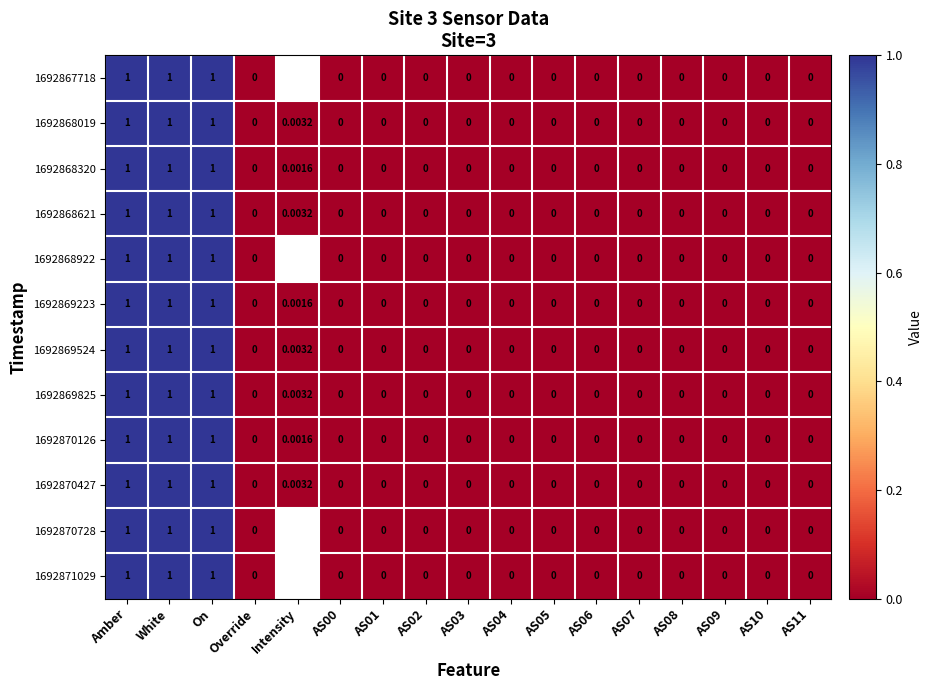

What is the sum of all 1692868019 values?

3.0